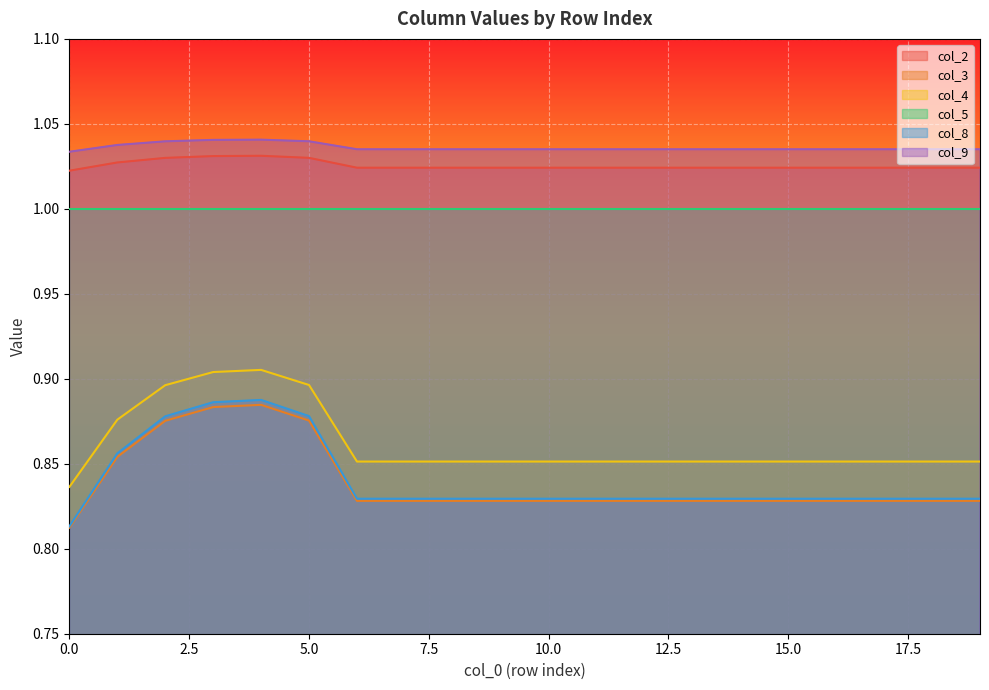

What is the minimum value for col_8?

0.8